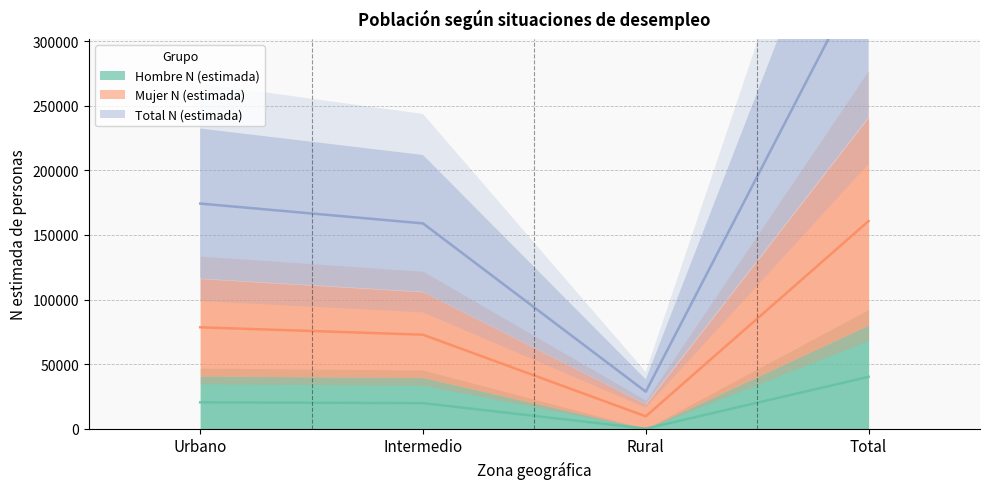

At which category does the chart reach its minimum across all series?

Rural